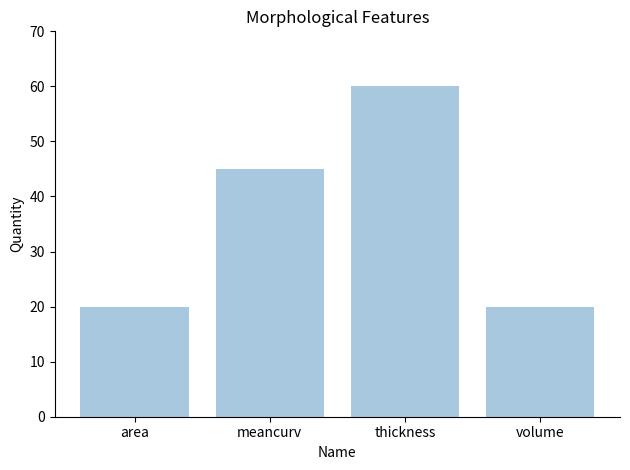

Are the bars horizontal?

No